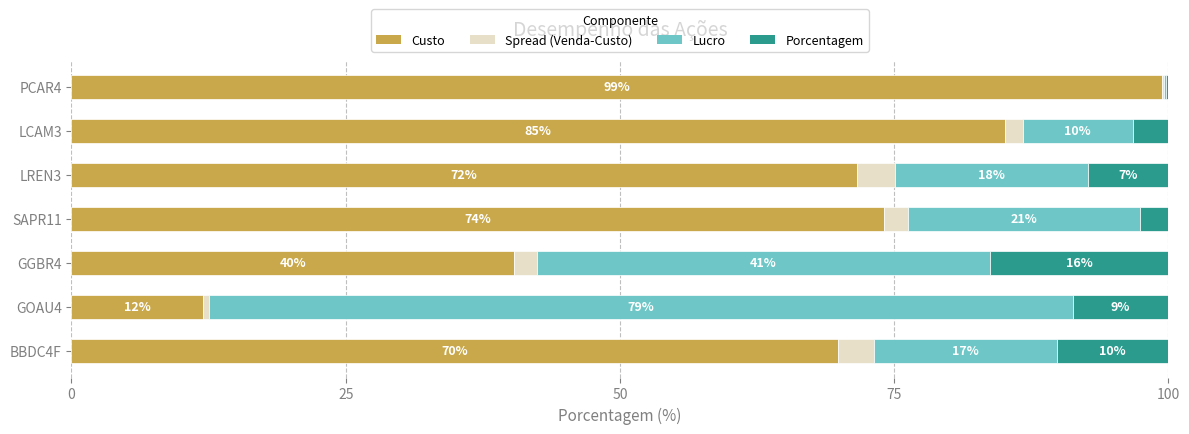

What is the average value of the Spread (Venda-Custo) series?

1.9